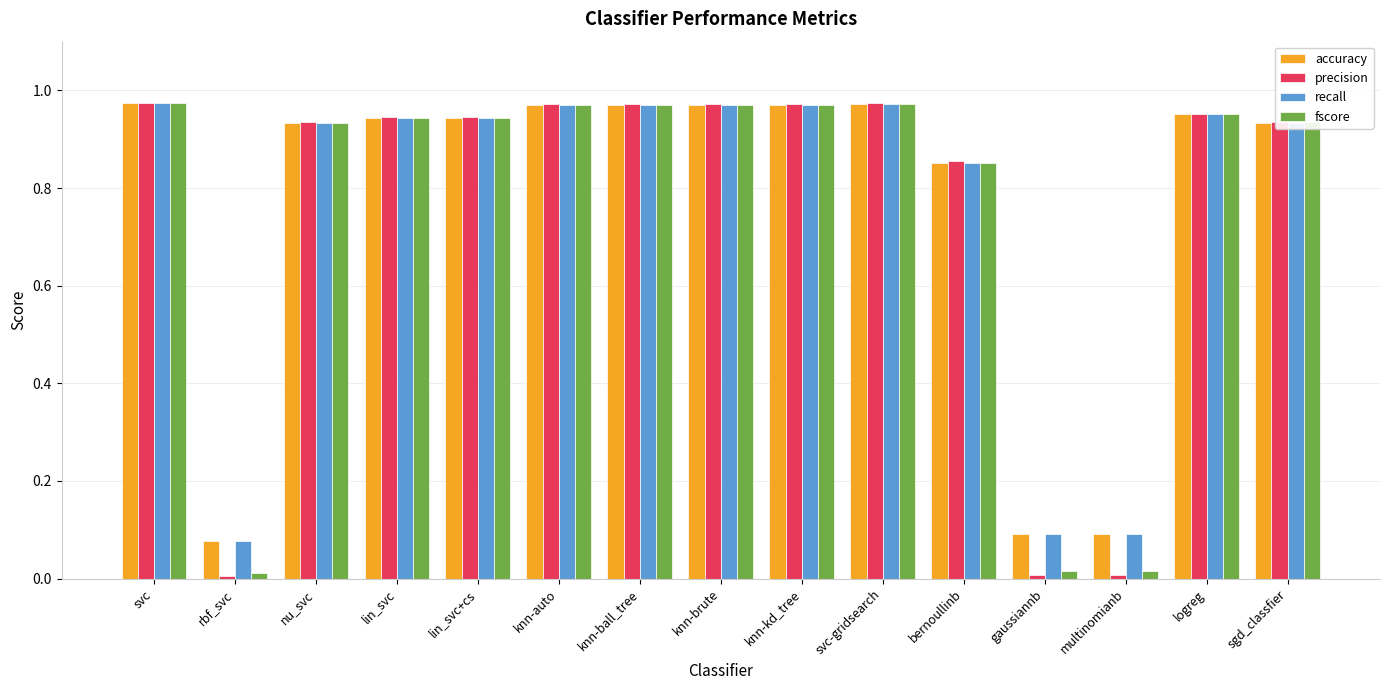

At how many categories does at least one series exceed 0?

15